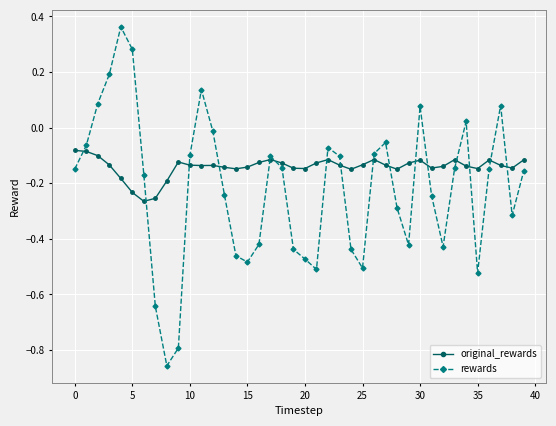

Which series ends up on top after the final intersection of original_rewards and rewards?

original_rewards